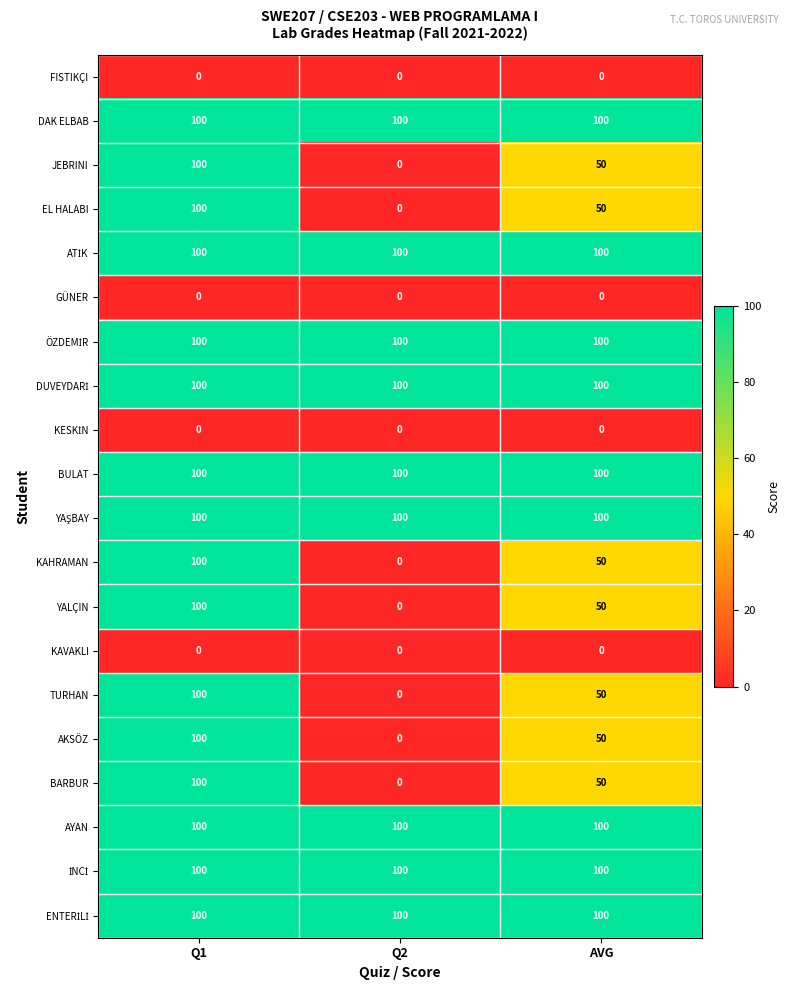

What is the lowest value of the BULAT series?

100